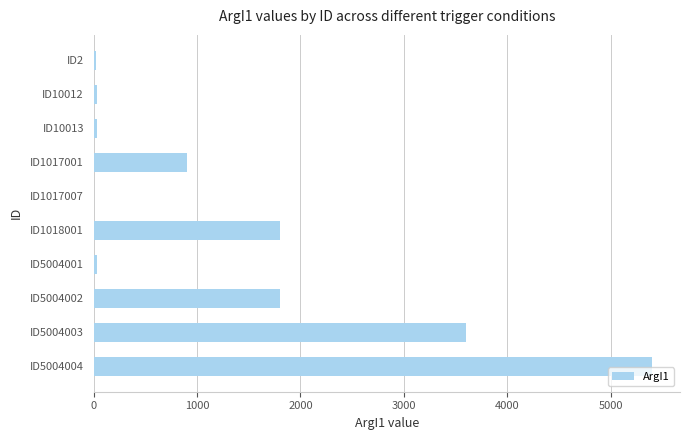

Is it true that the value at ID1017001 is 900?

True